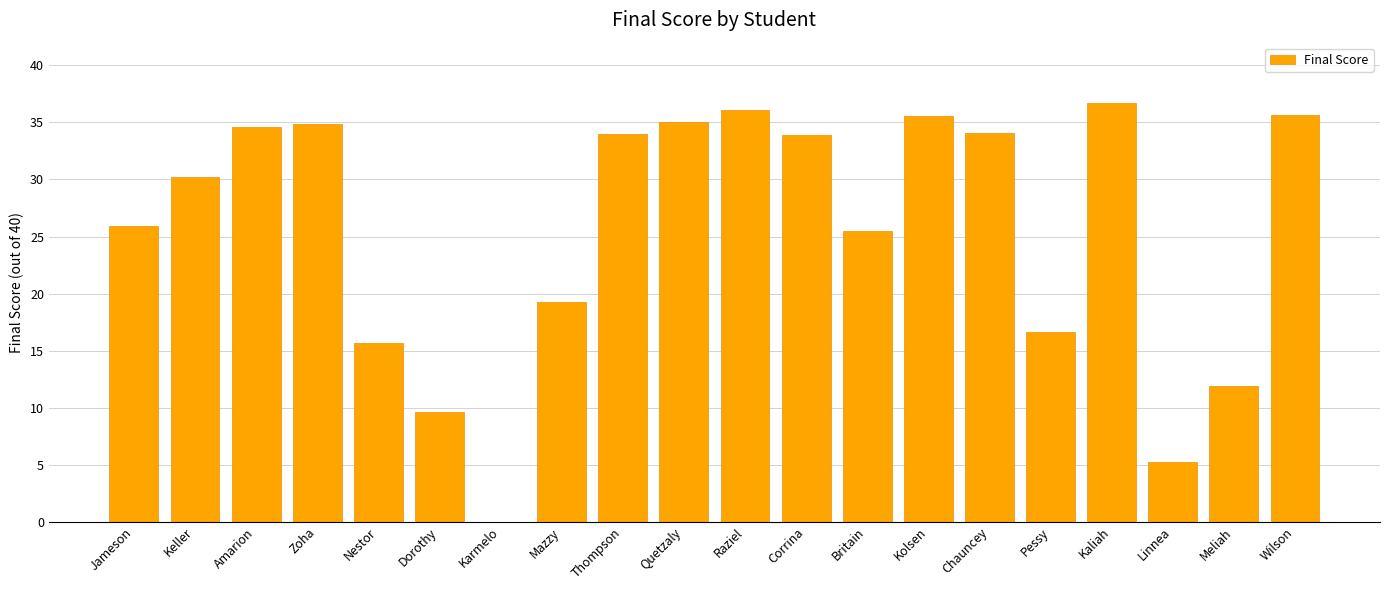

What is the sum of the values at Kolsen and Quetzaly?

70.6